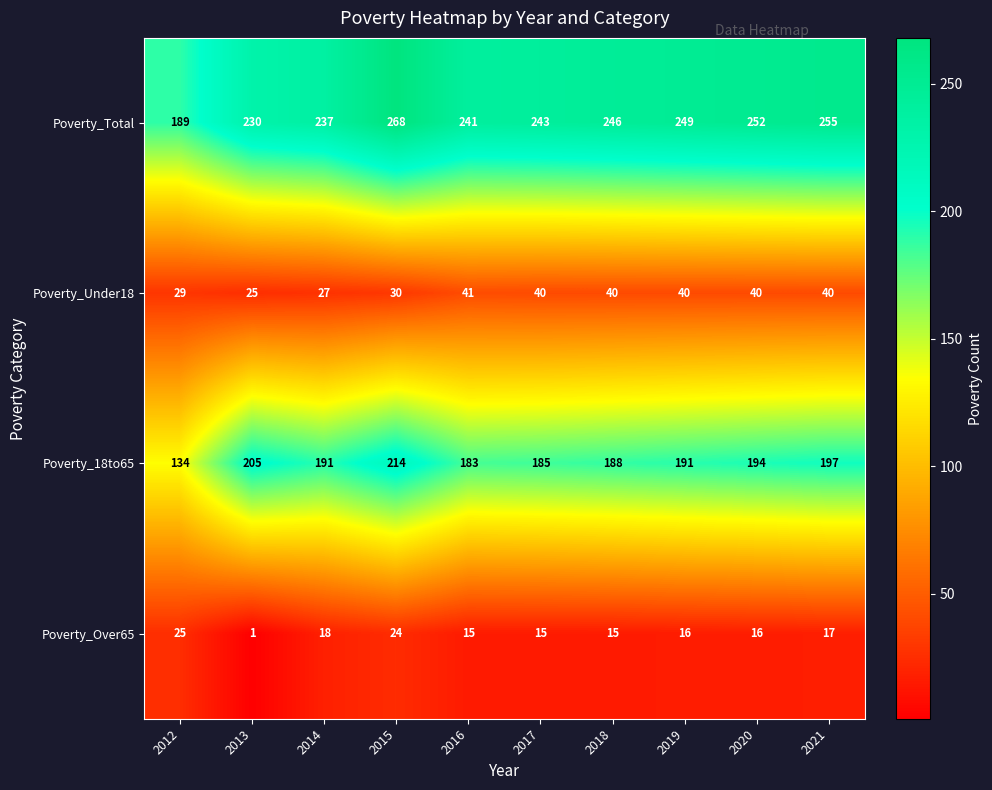

What is the sum of the Poverty_Under18 values at 2015 and 2012?

59